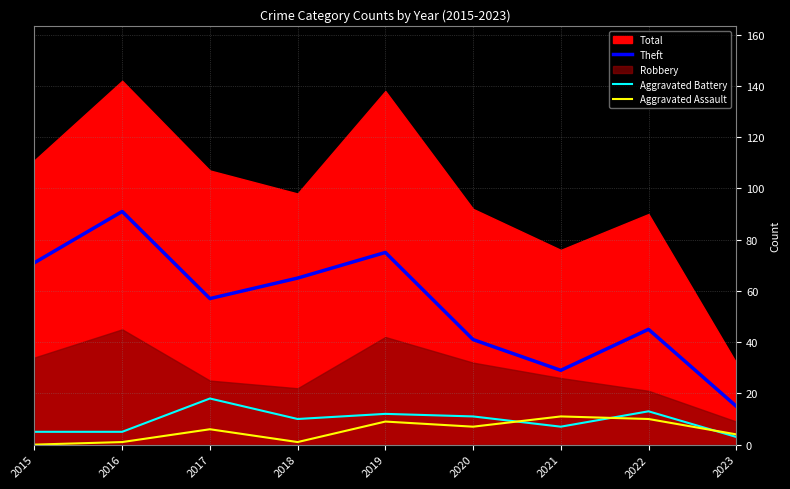

Is the value of Aggravated Assault at 2016 greater than the value of Theft at 2018?

No